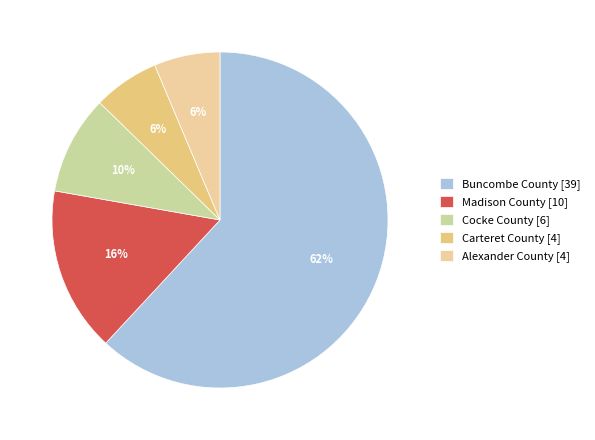

Does any single category account for the majority?

Yes